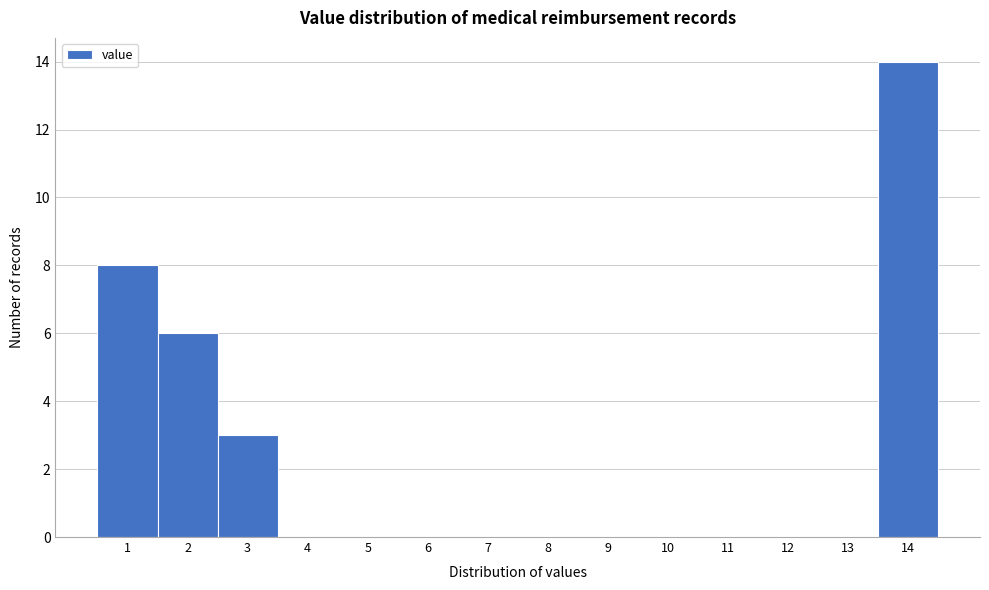

Reading left to right, transcribe this chart: for each bar, give the range it covers on the x-axis and its height. The values are not printed on the chart, so give them approximately, as read against the axis.

0.5 to 1.5: 8
1.5 to 2.5: 6
2.5 to 3.5: 3
3.5 to 4.5: 0
4.5 to 5.5: 0
5.5 to 6.5: 0
6.5 to 7.5: 0
7.5 to 8.5: 0
8.5 to 9.5: 0
9.5 to 10.5: 0
10.5 to 11.5: 0
11.5 to 12.5: 0
12.5 to 13.5: 0
13.5 to 14.5: 14